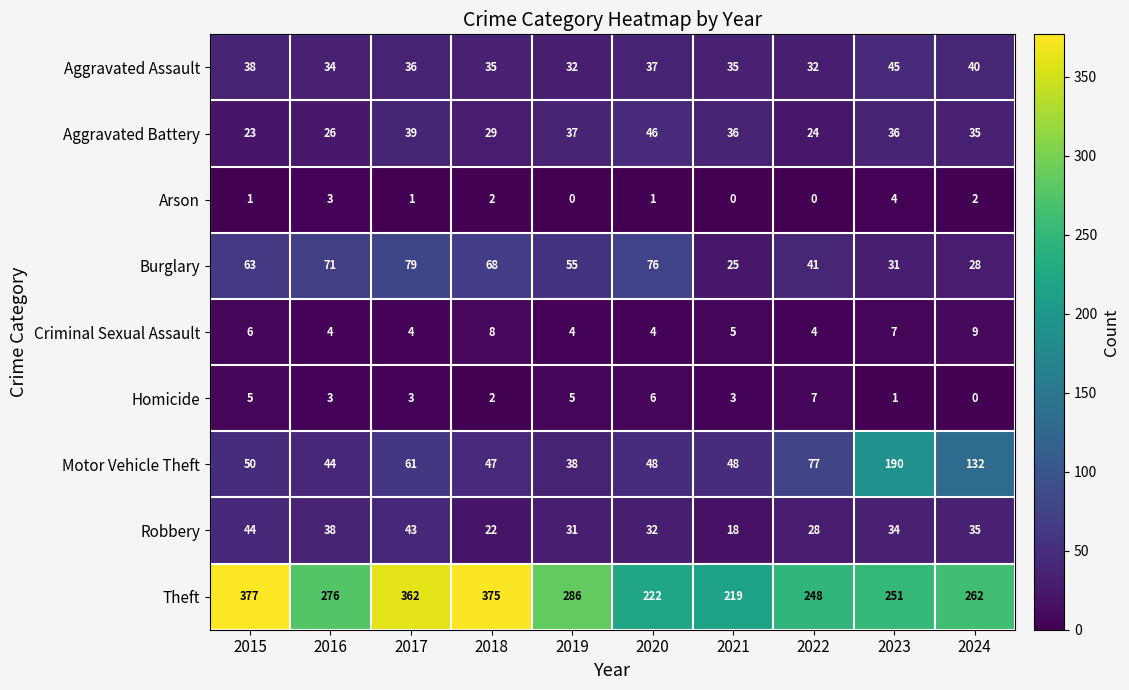

Which series has the widest spread of values?

Theft